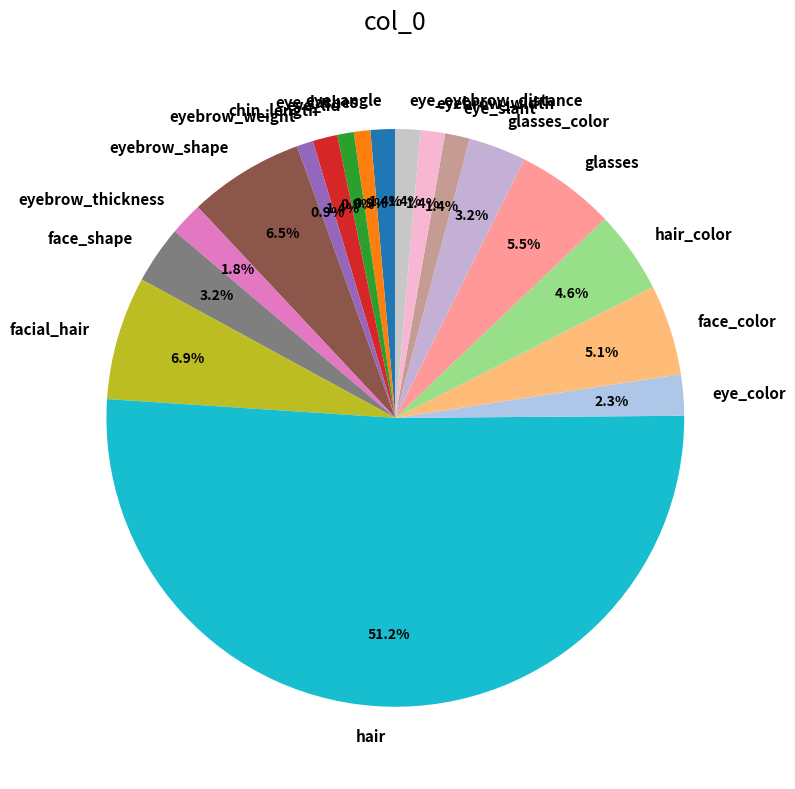

How many slices are in this pie chart?

18